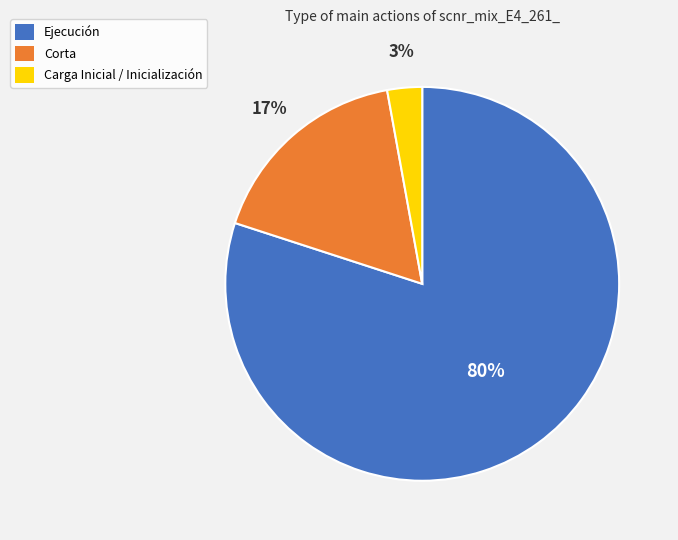

Which category has the smallest portion of the pie?

Carga Inicial